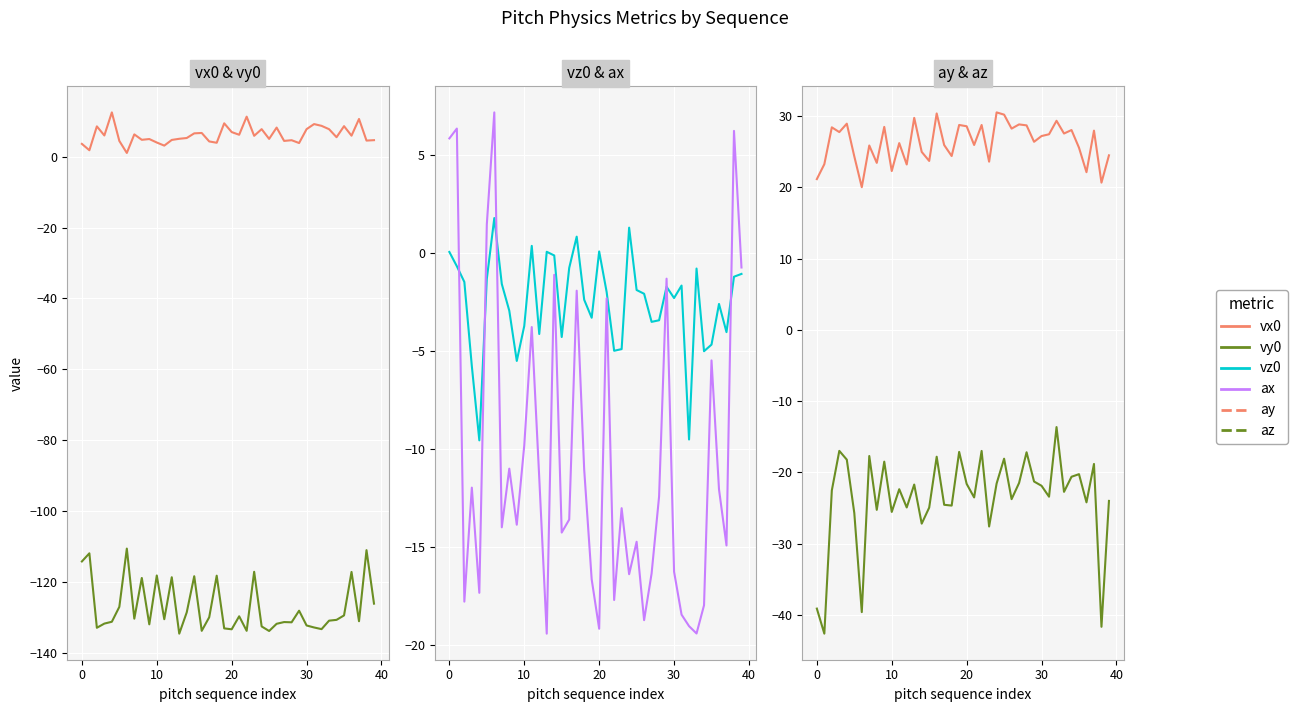

How many lines are shown in the chart?

6